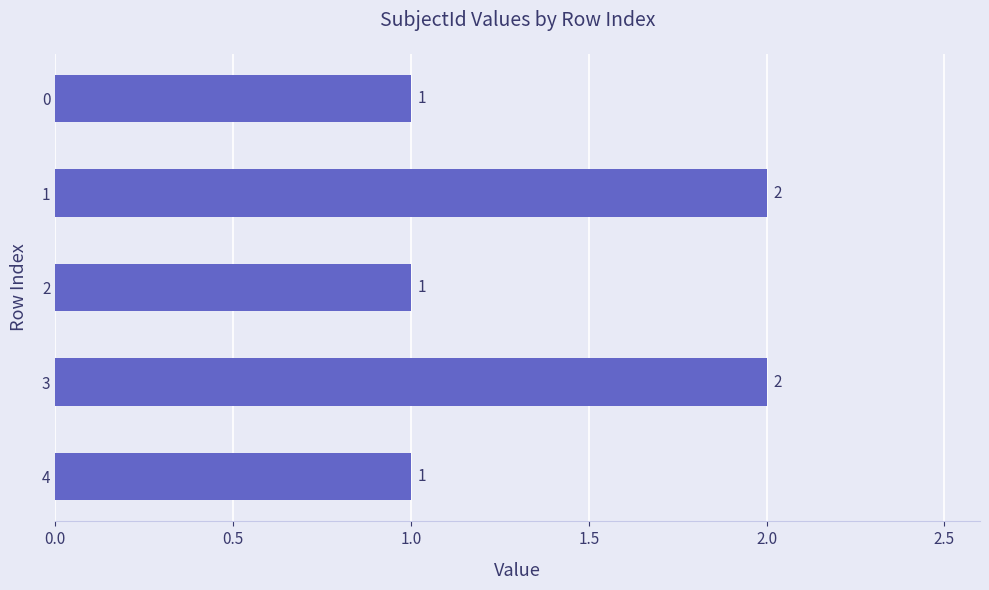

What is the sum of all values?

7